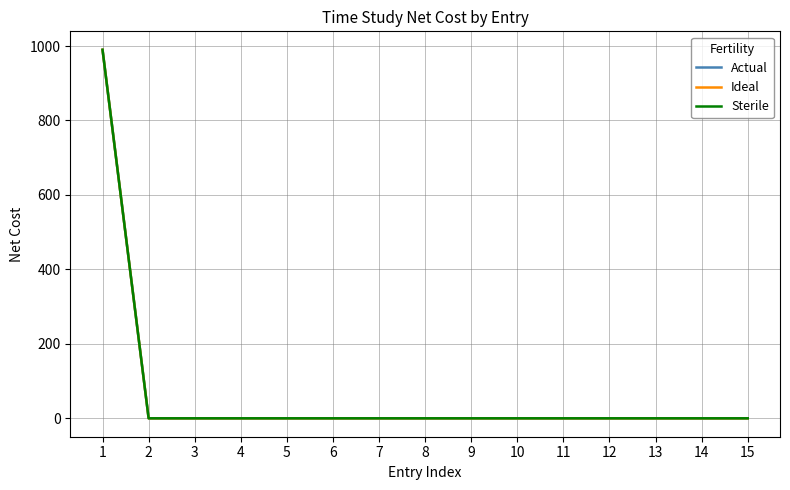

Is this an area chart (filled region under the line)?

No